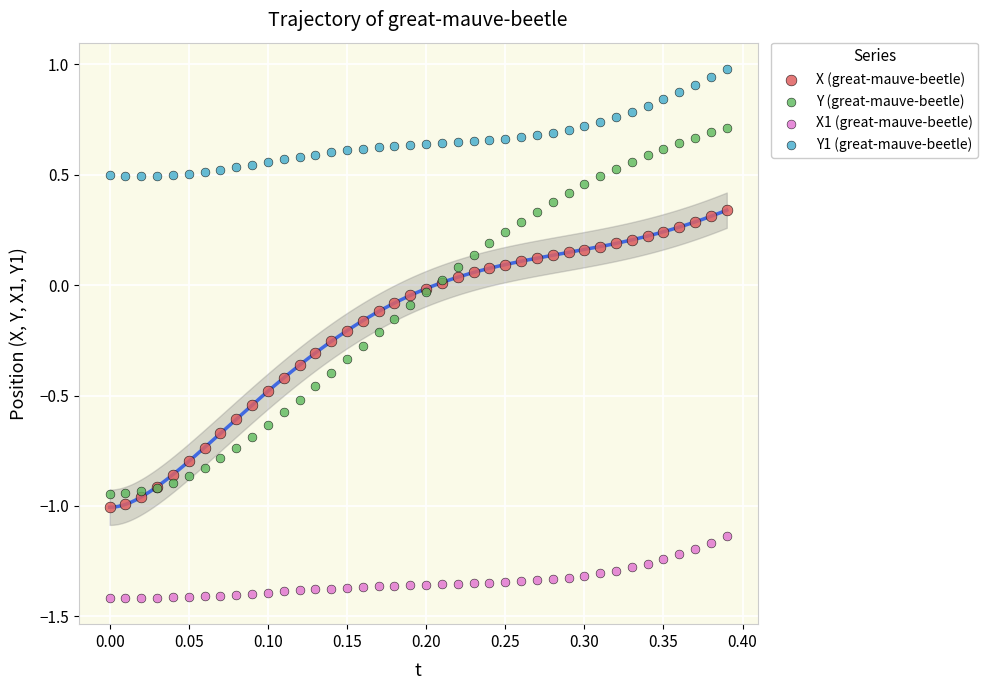

What is the X range (max minus min) for the scatter plot?

0.4